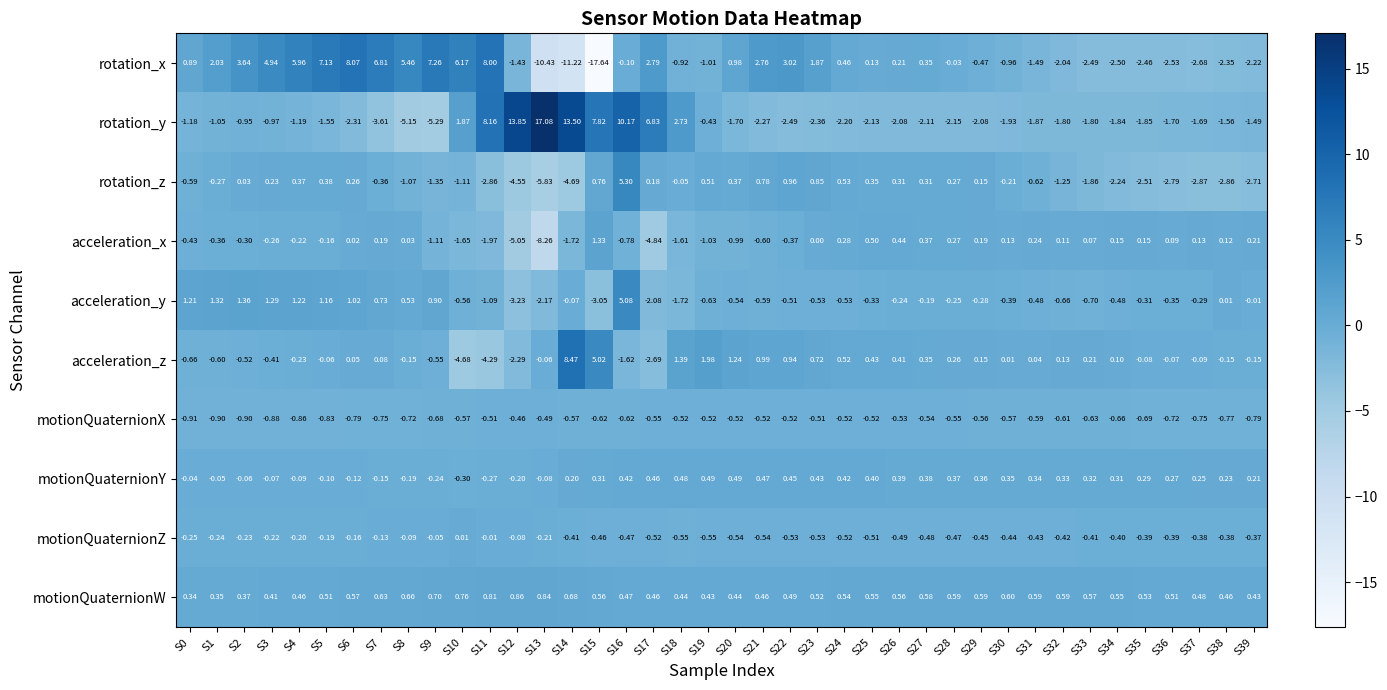

How many series are shown in this chart?

10